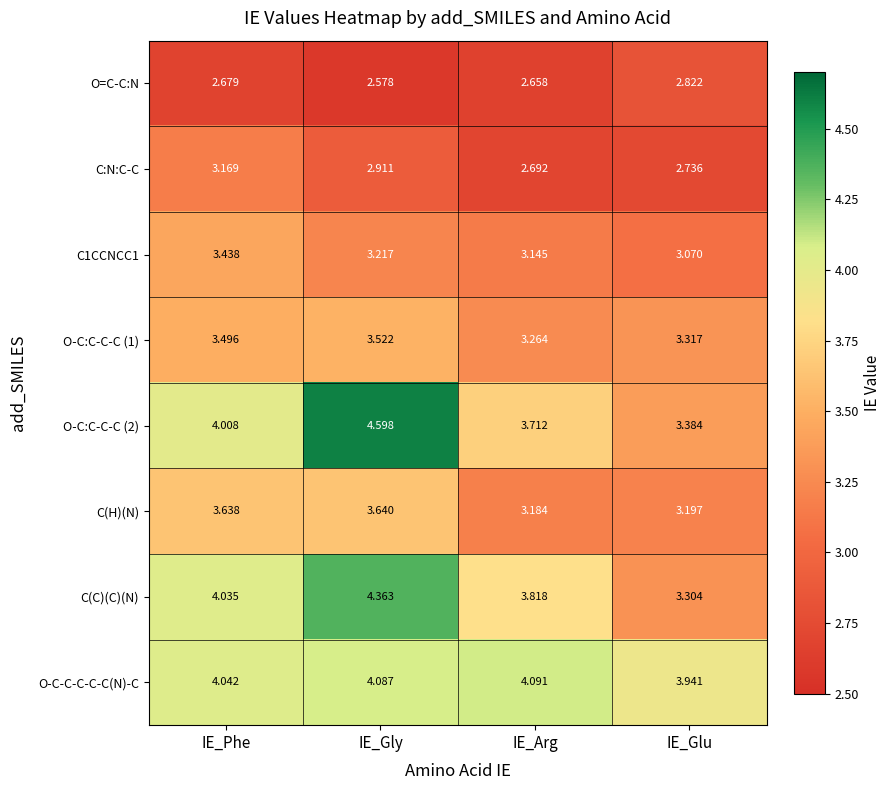

At how many categories does at least one series exceed 3?

4